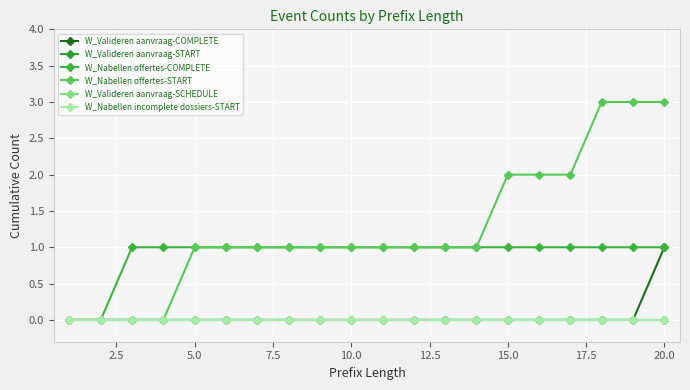

What is the difference between the maximum and minimum values in the W_Valideren aanvraag-COMPLETE series?

1